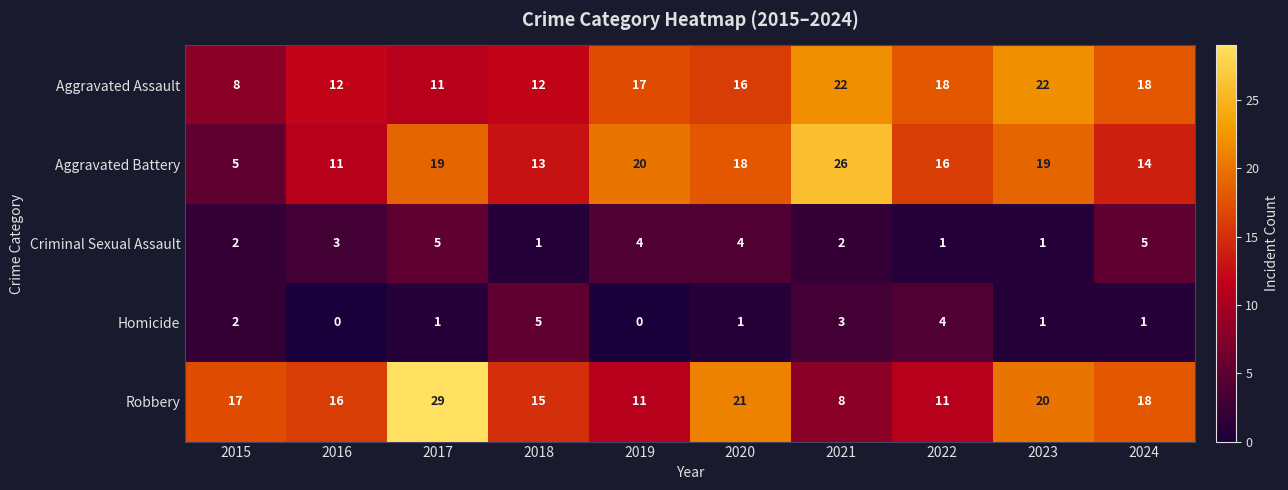

What is the difference between the highest and lowest values at 2020?

20